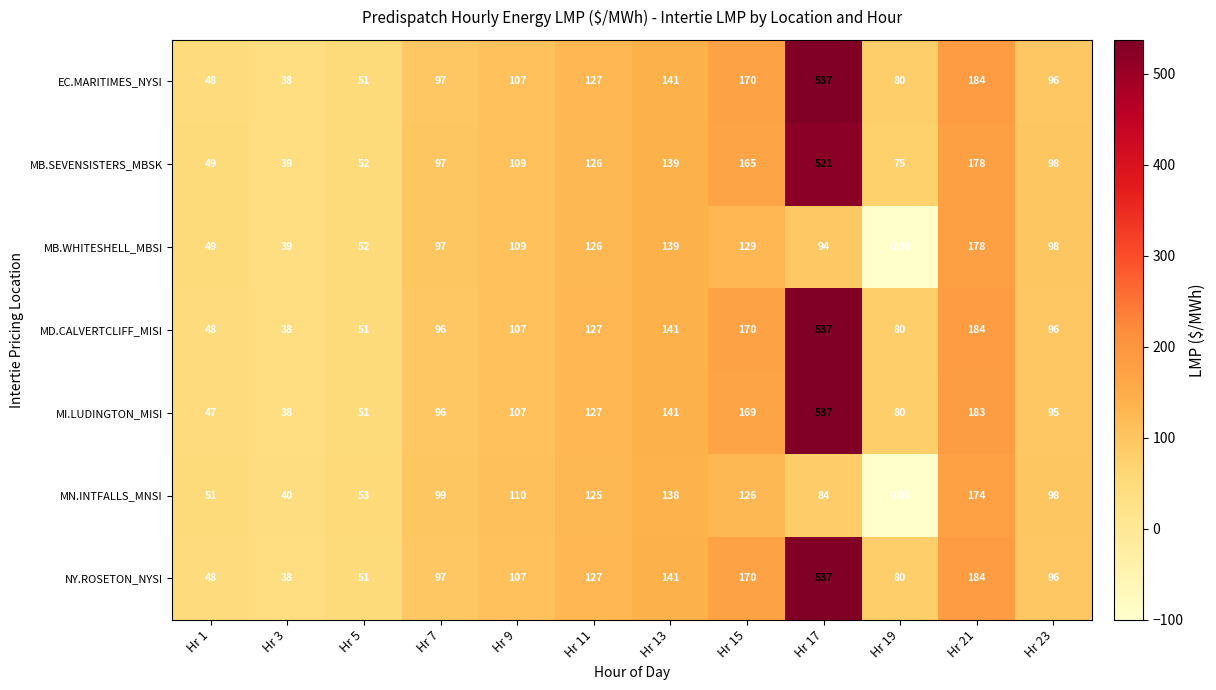

The MD.CALVERTCLIFF_MISI series shows 179 at Hr 17. True or false?

False